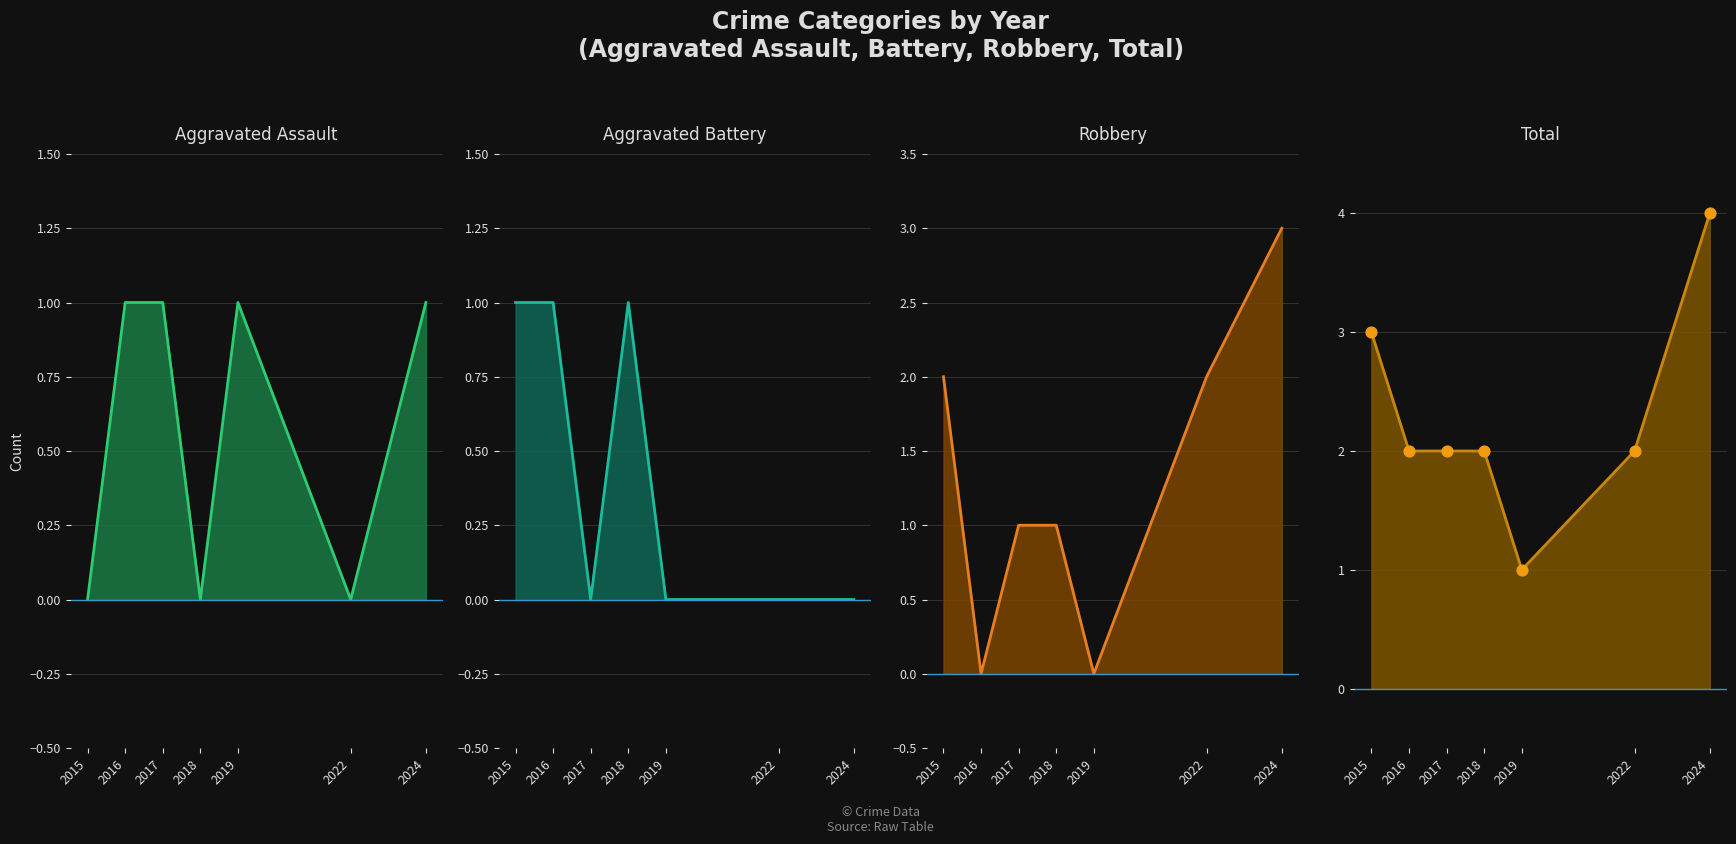

Which series reaches the minimum Y coordinate?

Aggravated Assault